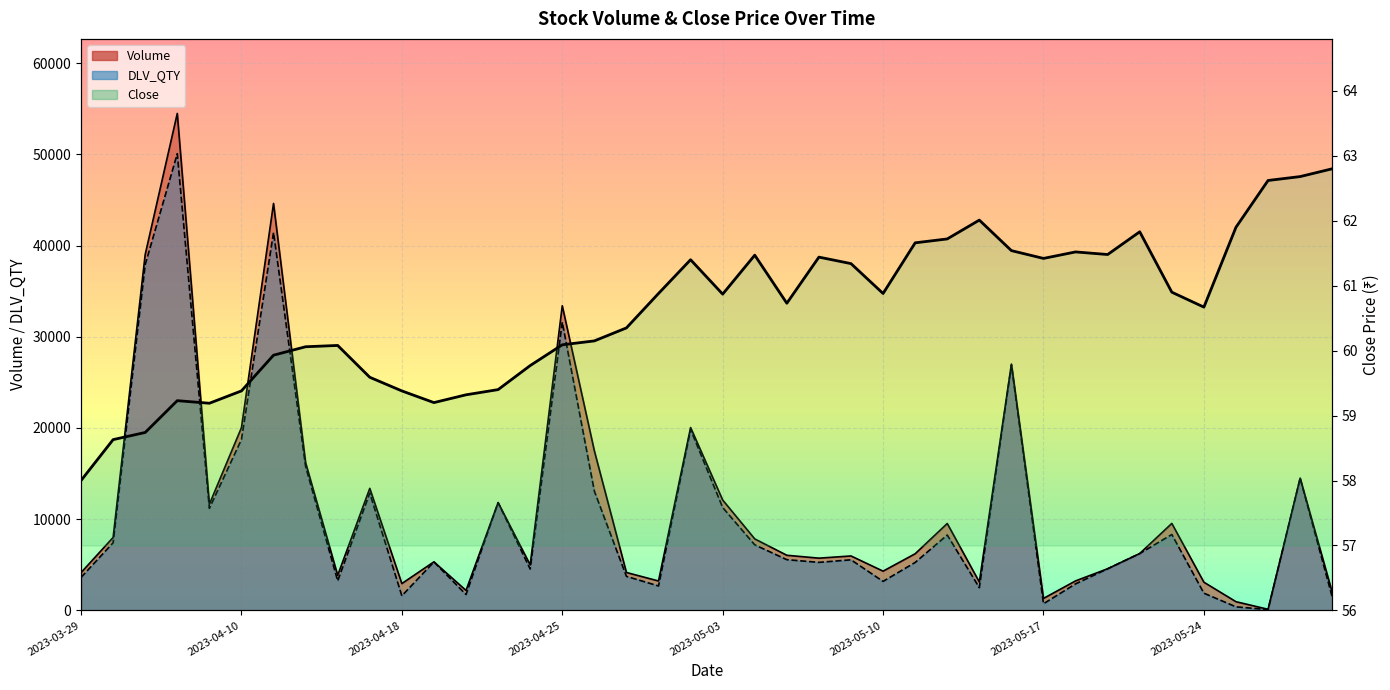

True or false: DLV_QTY has a value of 3567.4 at 2023-05-29.

False